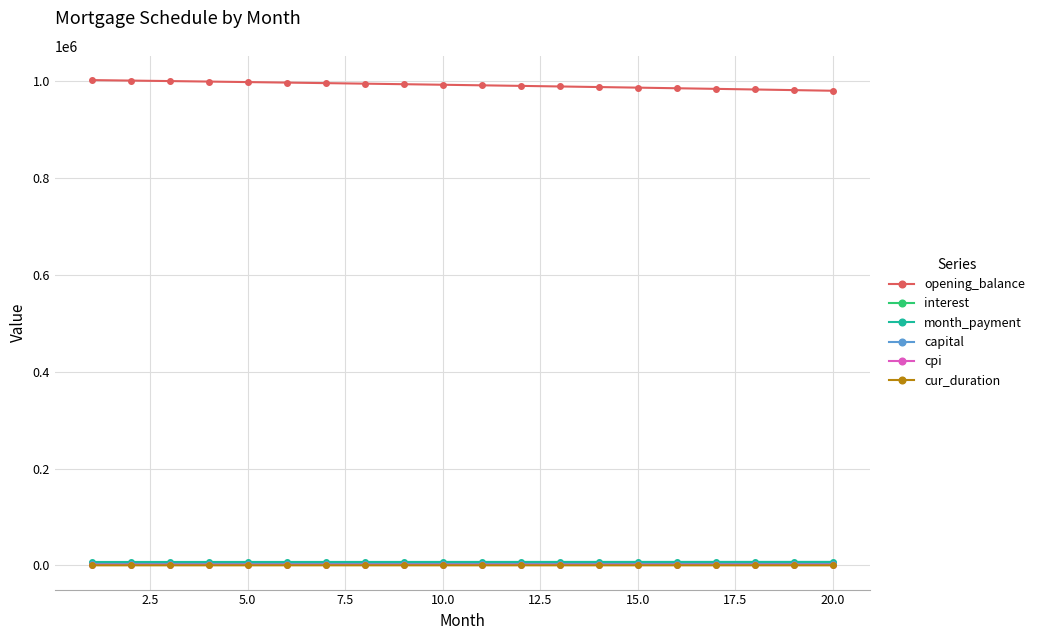

Which series has the largest total across all categories?

opening_balance